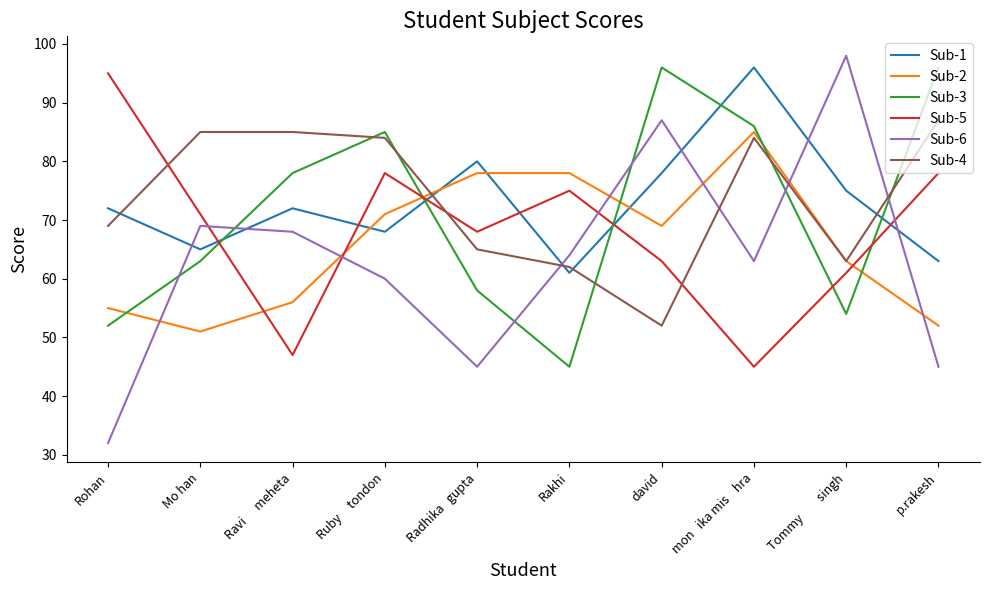

Between mon   ika mis    hra and Tommy         singh, which series saw the biggest shift?

Sub-6